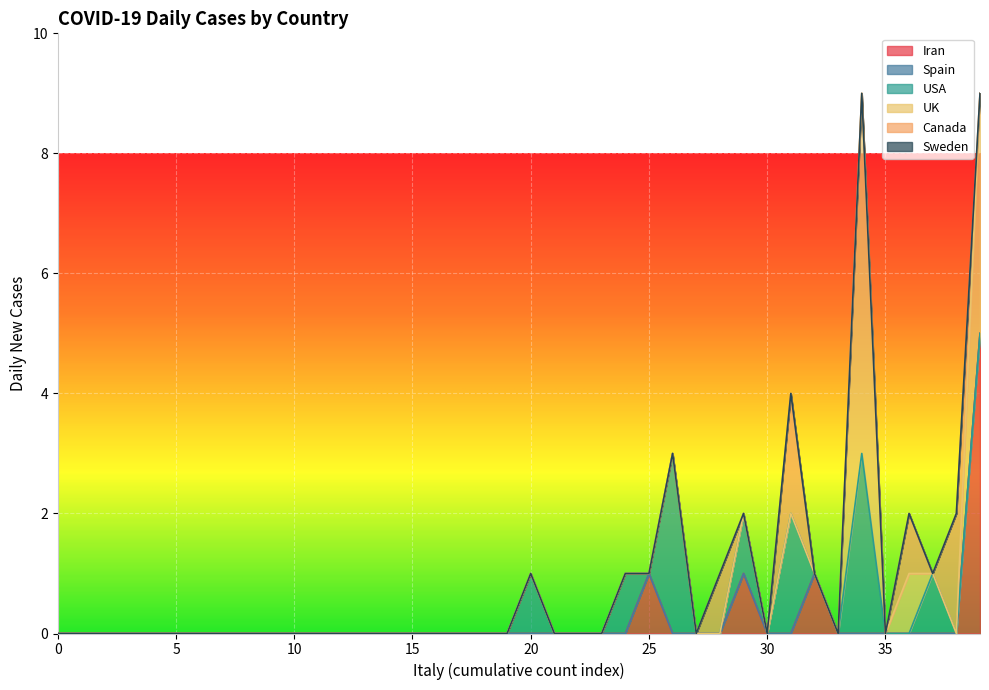

At which category is the sum across all series the highest?

34